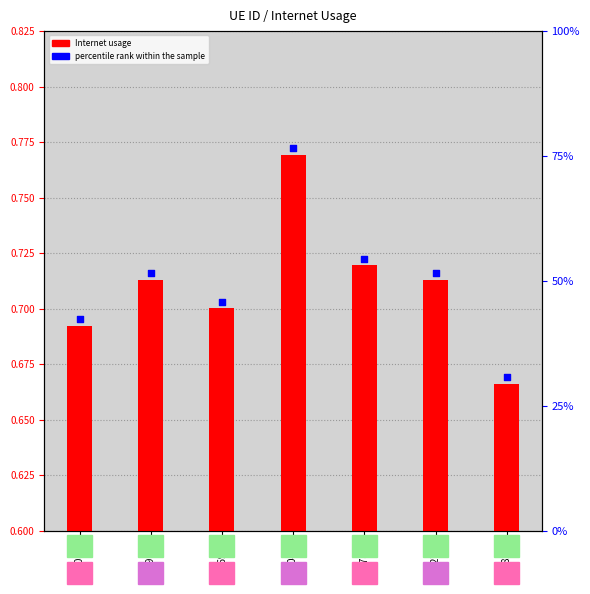

At which category is the sum across all series the highest?

340456